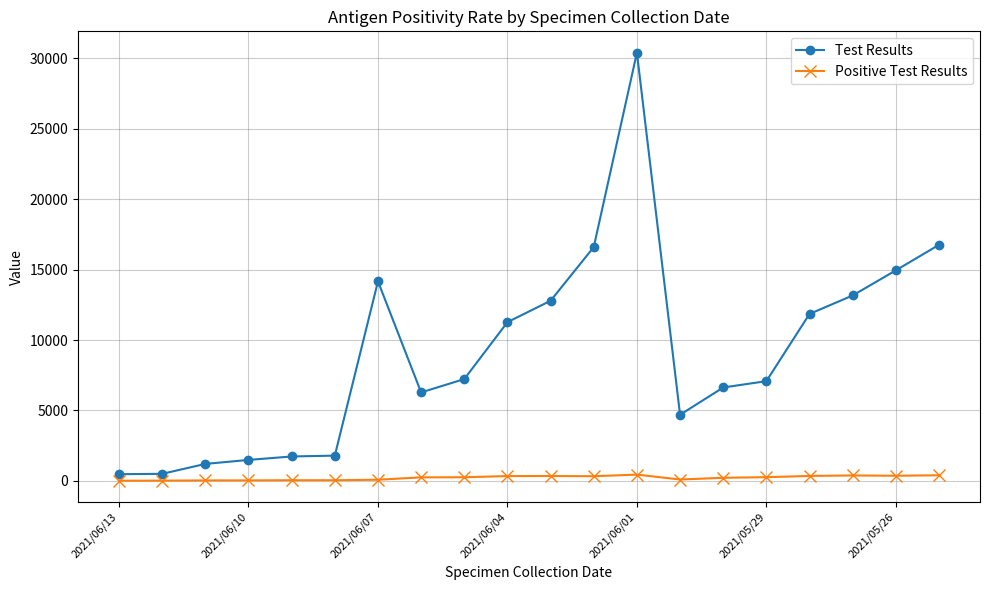

Which series has the largest range (max minus min)?

Test Results